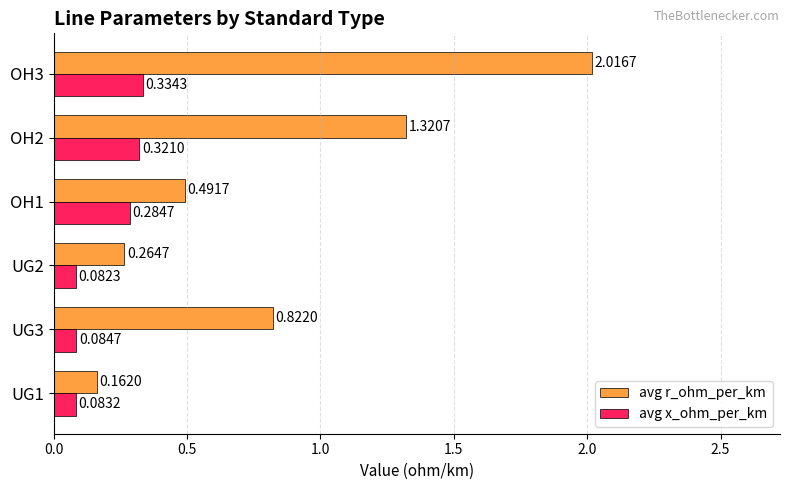

Which series has the largest range (max minus min)?

avg r_ohm_per_km